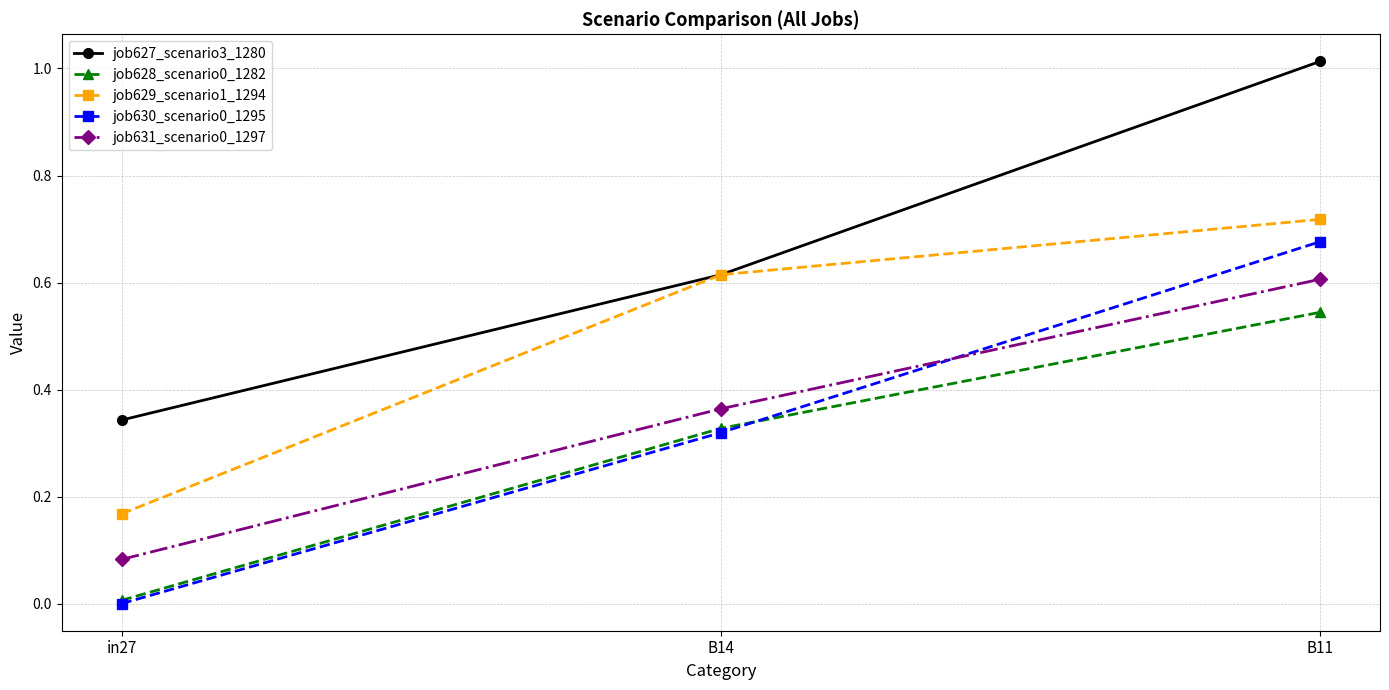

How many values in job630_scenario0_1295 are above zero?

2